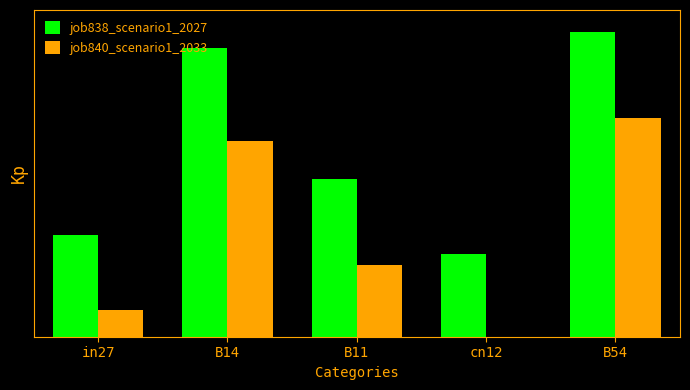

What are all the series names shown in the legend?

job838_scenario1_2027, job840_scenario1_2033